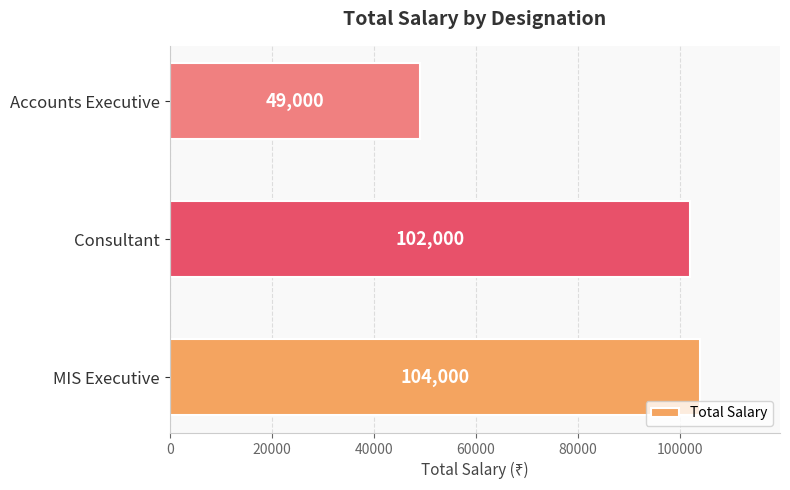

Rank the categories by value from lowest to highest.

Accounts Executive, Consultant, MIS Executive